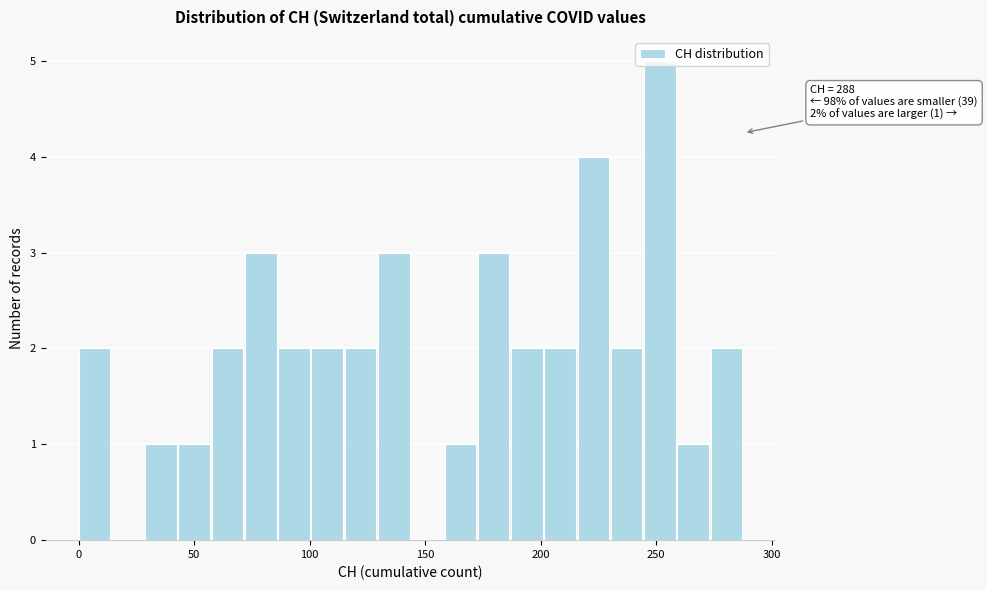

Around what value on the x-axis is the tallest bar? Give the approximate position of its centre, as read against the axis.

250